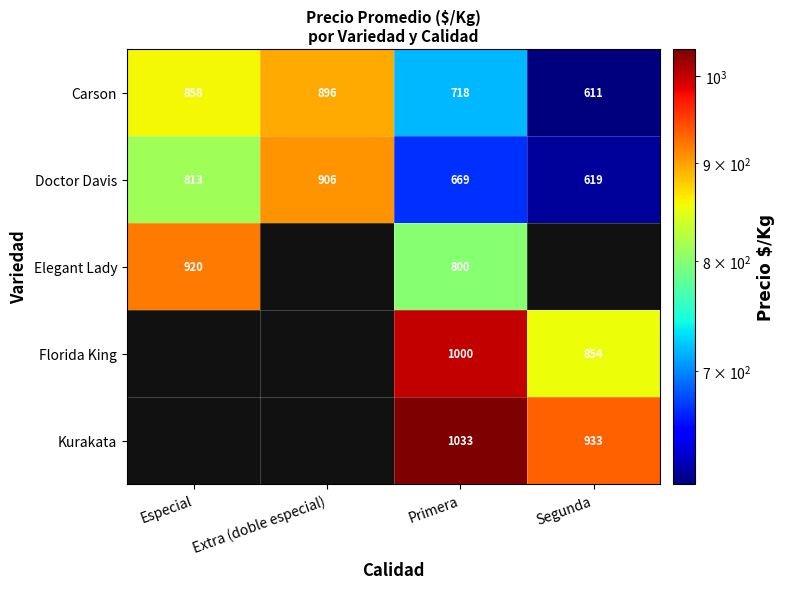

What is the spread (max minus min) of values at Especial?

106.8